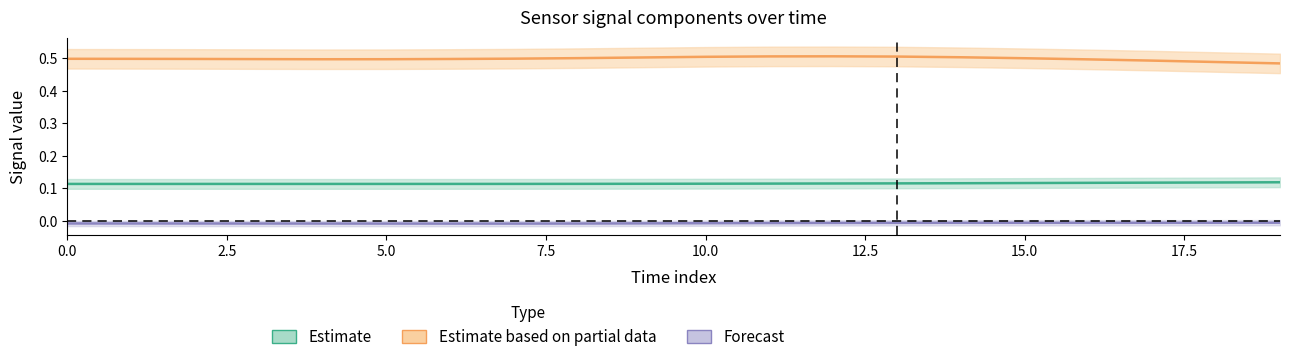

What value does the q (Estimate based on partial data) series have at 17.5?

0.5